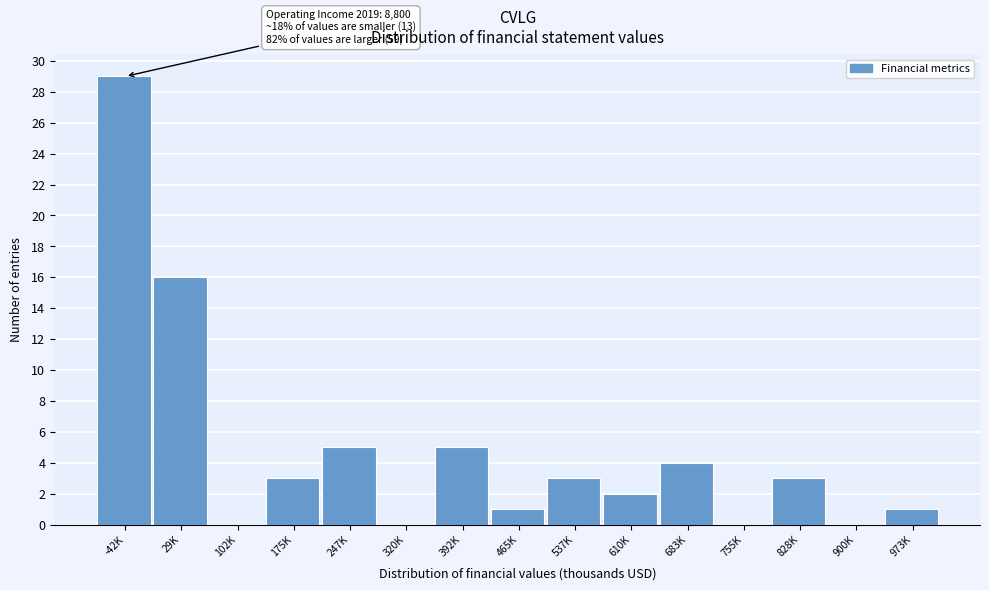

Reading left to right, extract all data points from this chart.

-42K=29	29K=16	102K=0	175K=3	247K=5	320K=0	392K=5	465K=1	537K=3	610K=2	683K=4	755K=0	828K=3	900K=0	973K=1